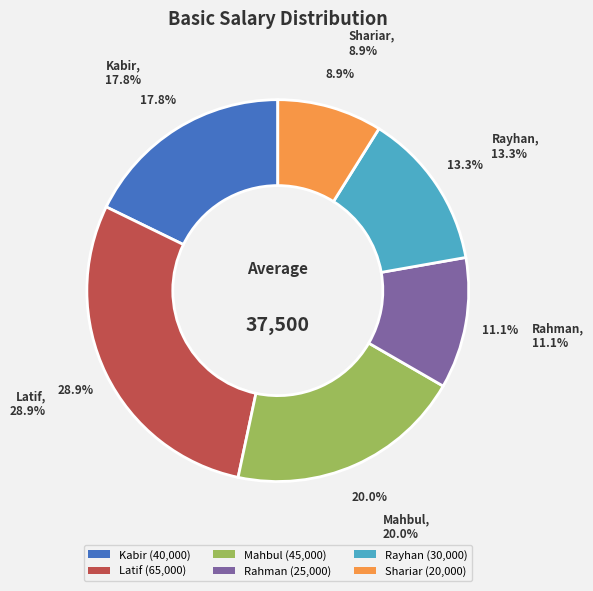

How much of the chart is everything except Rahman?

88.9%